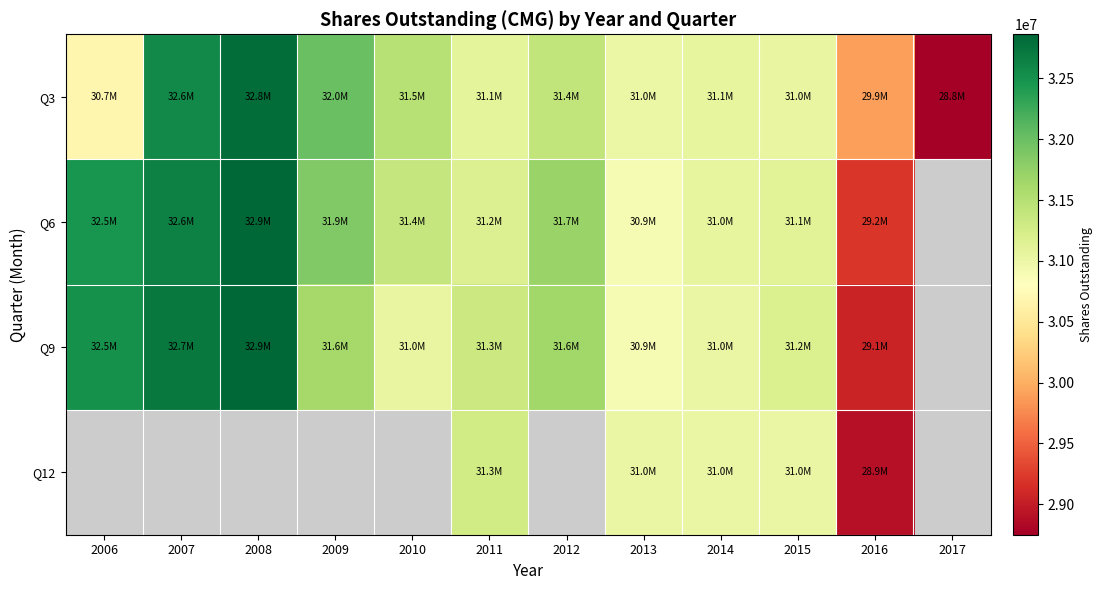

Which series has the widest spread of values?

Q3